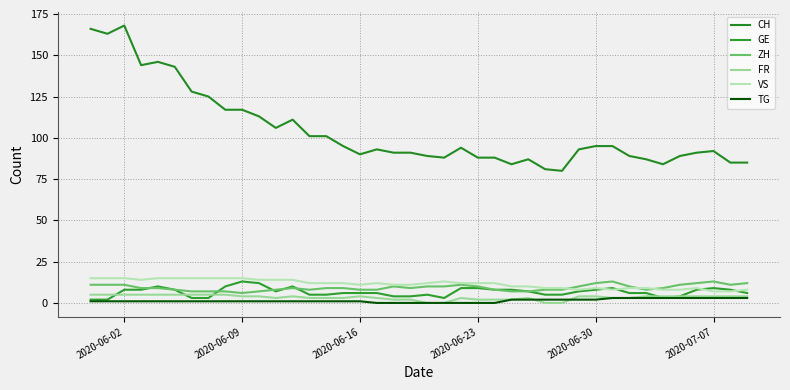

How many lines are shown in the chart?

6